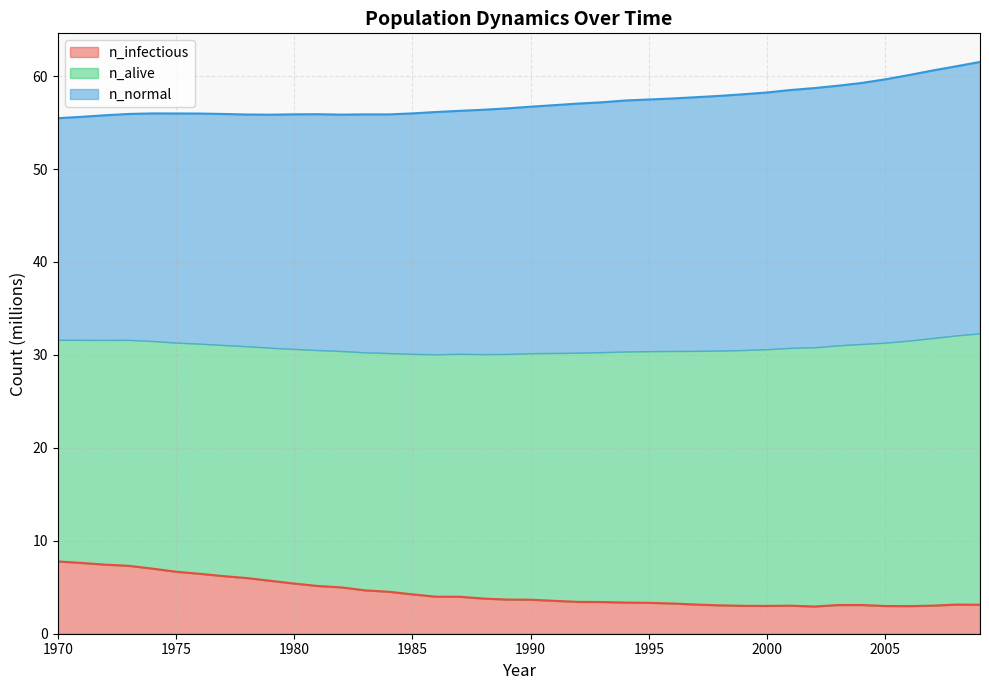

What is the highest value of the n_infectious series?

7.8